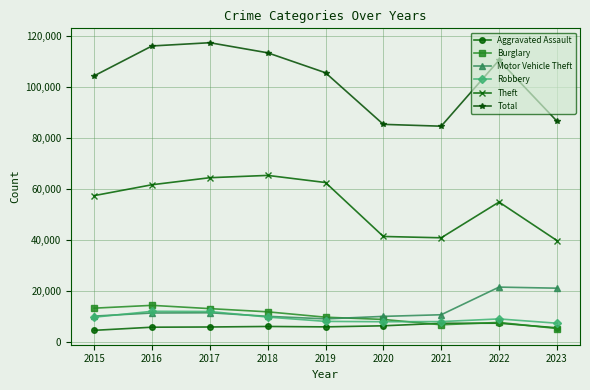

Does the chart have visible grid lines?

Yes